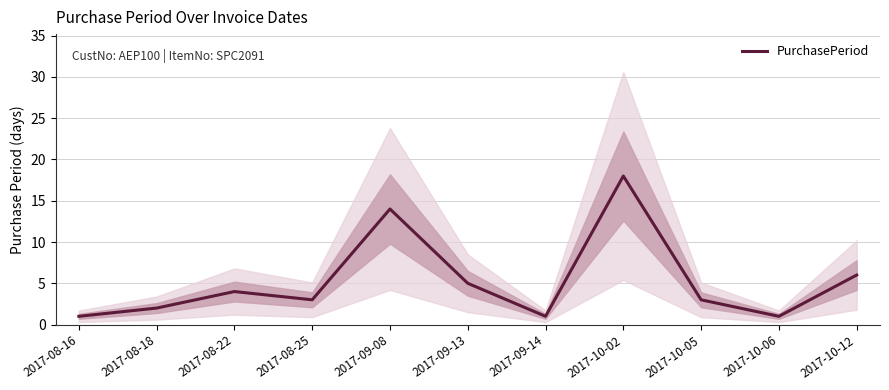

Rank the categories by value from lowest to highest.

2017-08-16, 2017-09-14, 2017-10-06, 2017-08-18, 2017-08-25, 2017-10-05, 2017-08-22, 2017-09-13, 2017-10-12, 2017-09-08, 2017-10-02